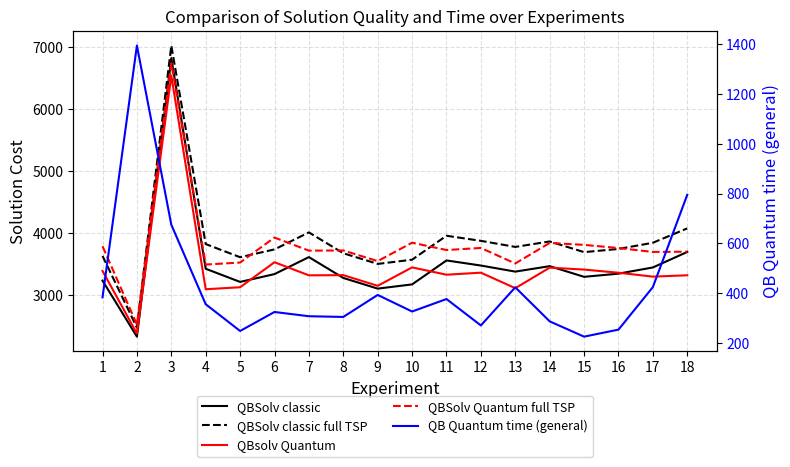

Rank the series by their maximum value, from highest to lowest.

QBSolv classic full TSP, QBSolv classic, QBSolv Quantum full TSP, QBsolv Quantum, QB Quantum time (general)